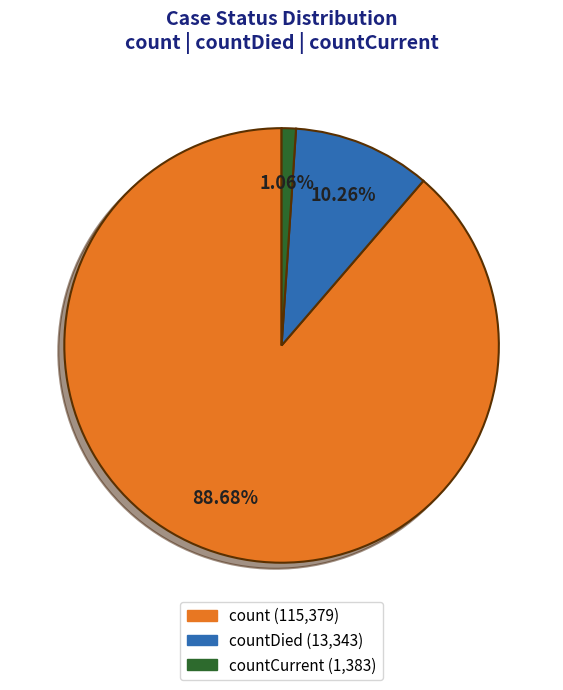

Is there a majority slice in this chart?

Yes